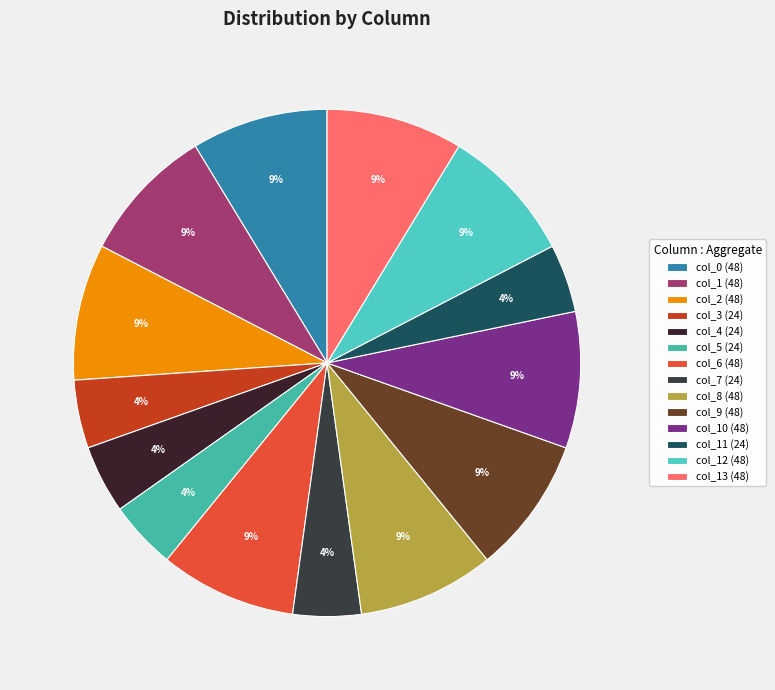

Count the number of slices in the pie.

14